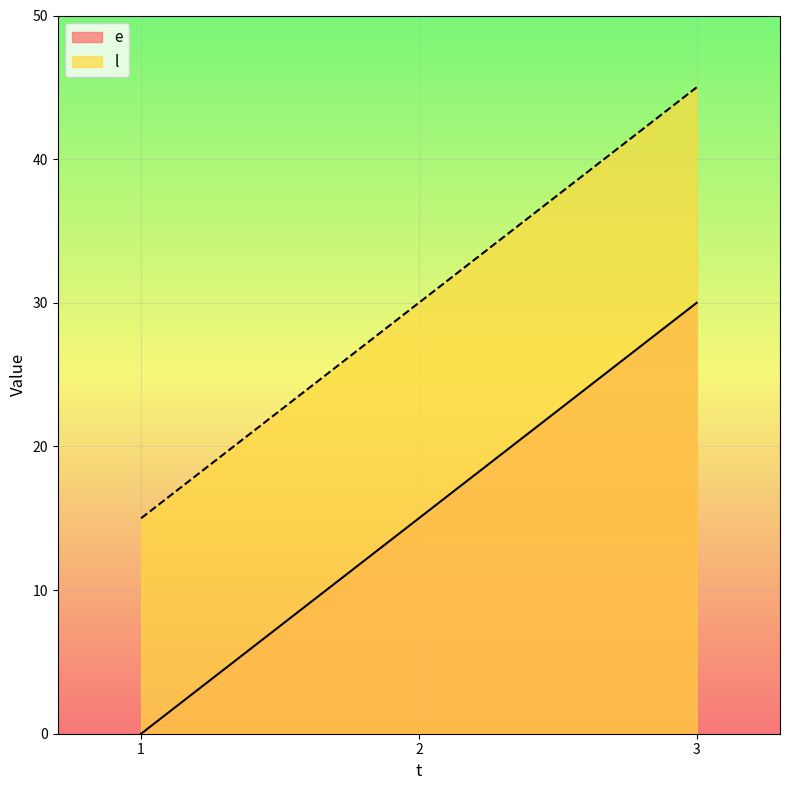

What is the difference between the maximum and minimum values in the e series?

30